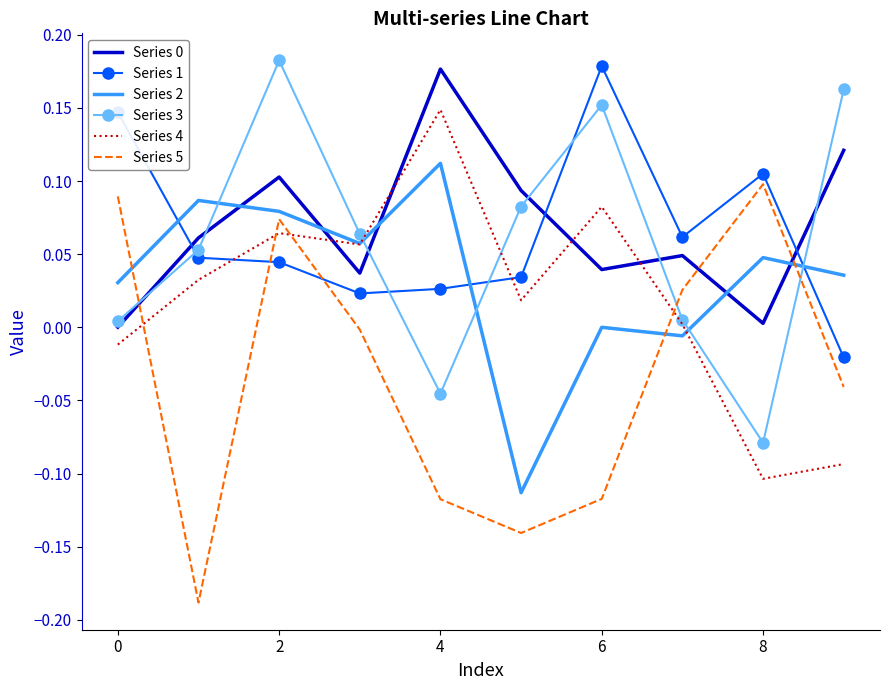

True or false: Series 5 and Series 1 intersect in this chart.

True